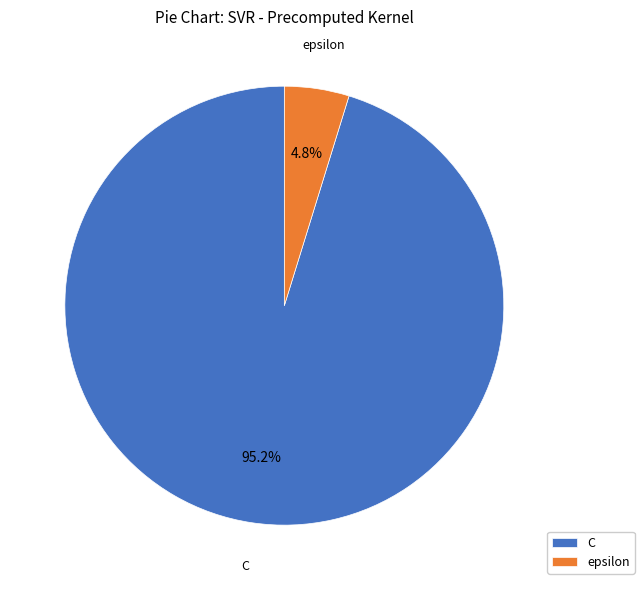

Rank the categories by value from lowest to highest.

epsilon, C